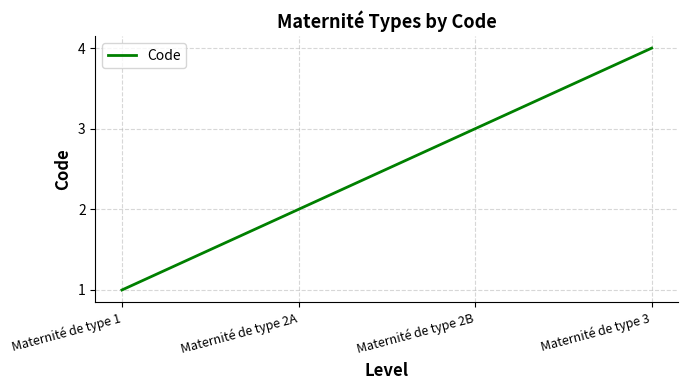

Reading left to right, what are all the values shown in this chart?

1	2	3	4